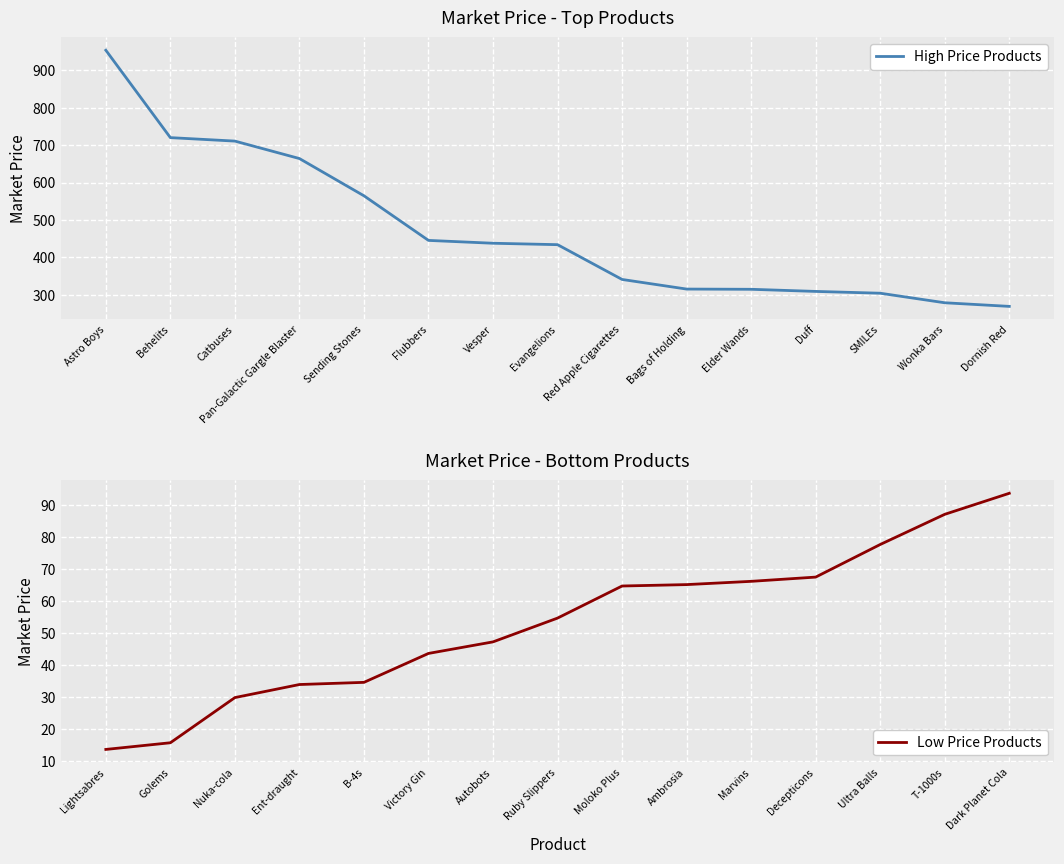

What is the minimum value for High Price Products?

268.9